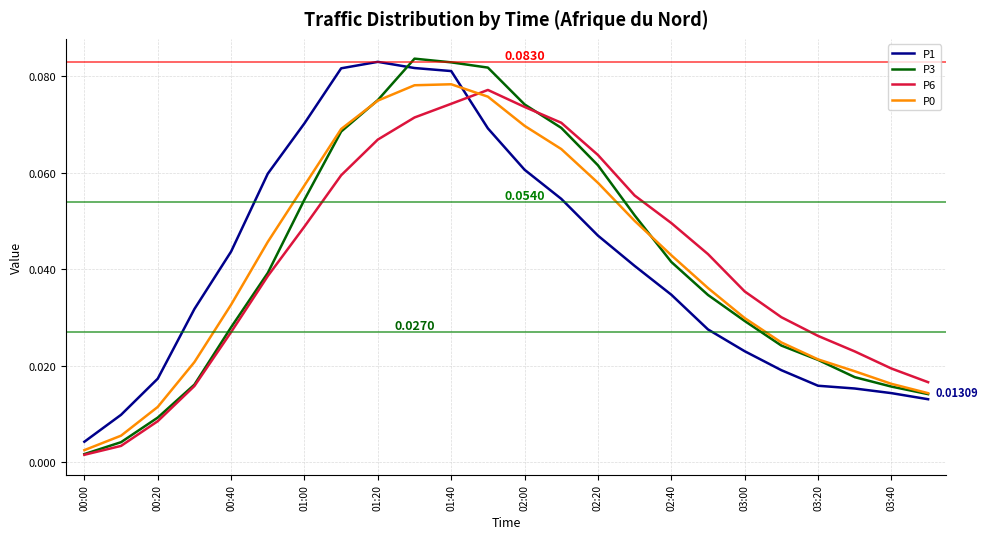

After their last crossing, which series has the higher values: P1 or P6?

P6